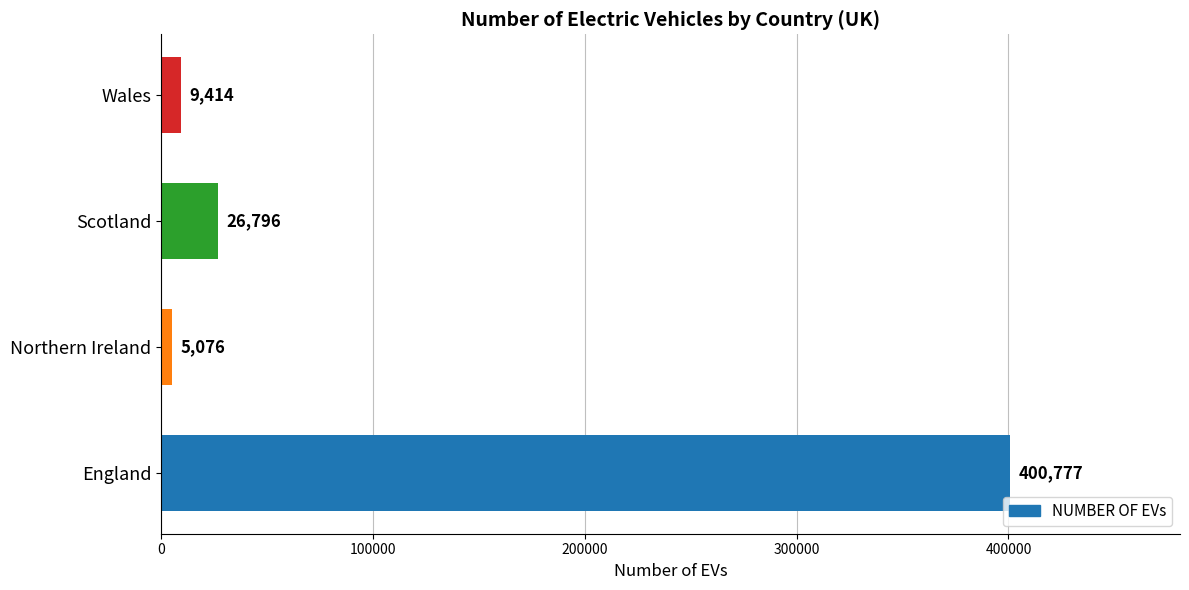

What is the difference between the maximum and second lowest values?

391363